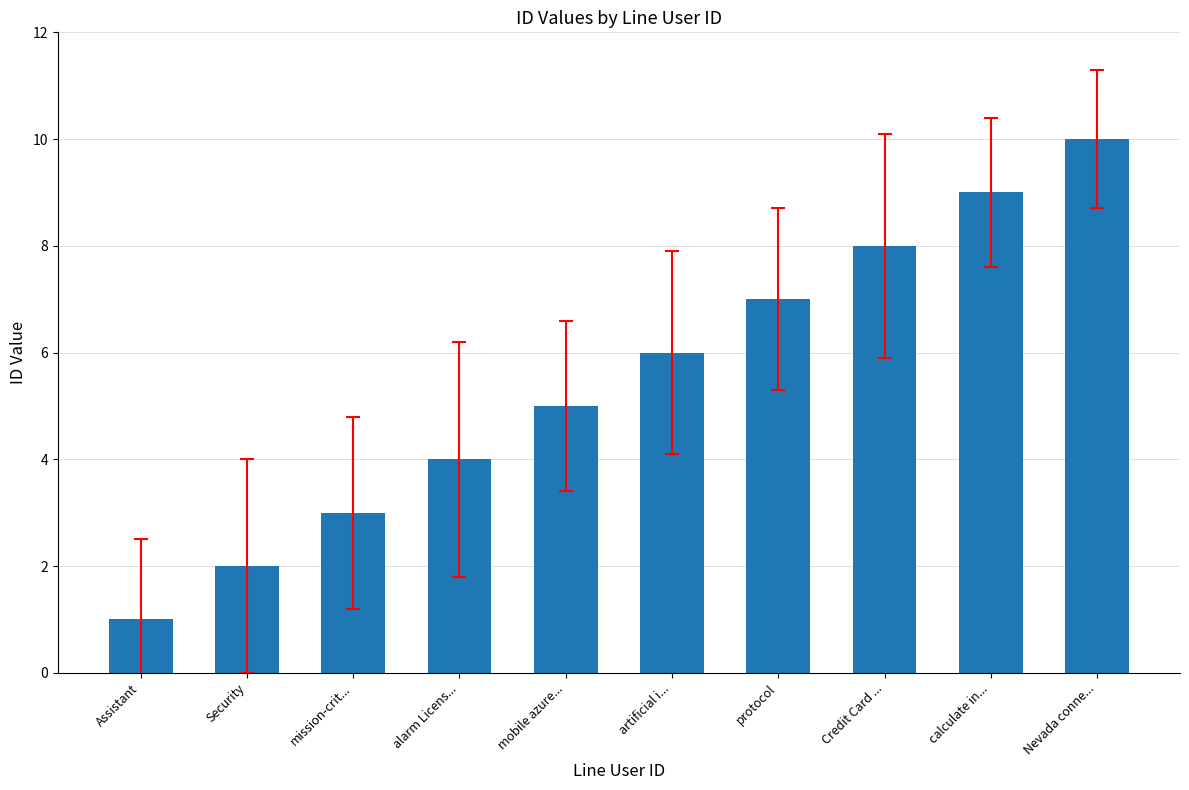

Between protocol and Nevada conne..., which is larger?

Nevada conne...